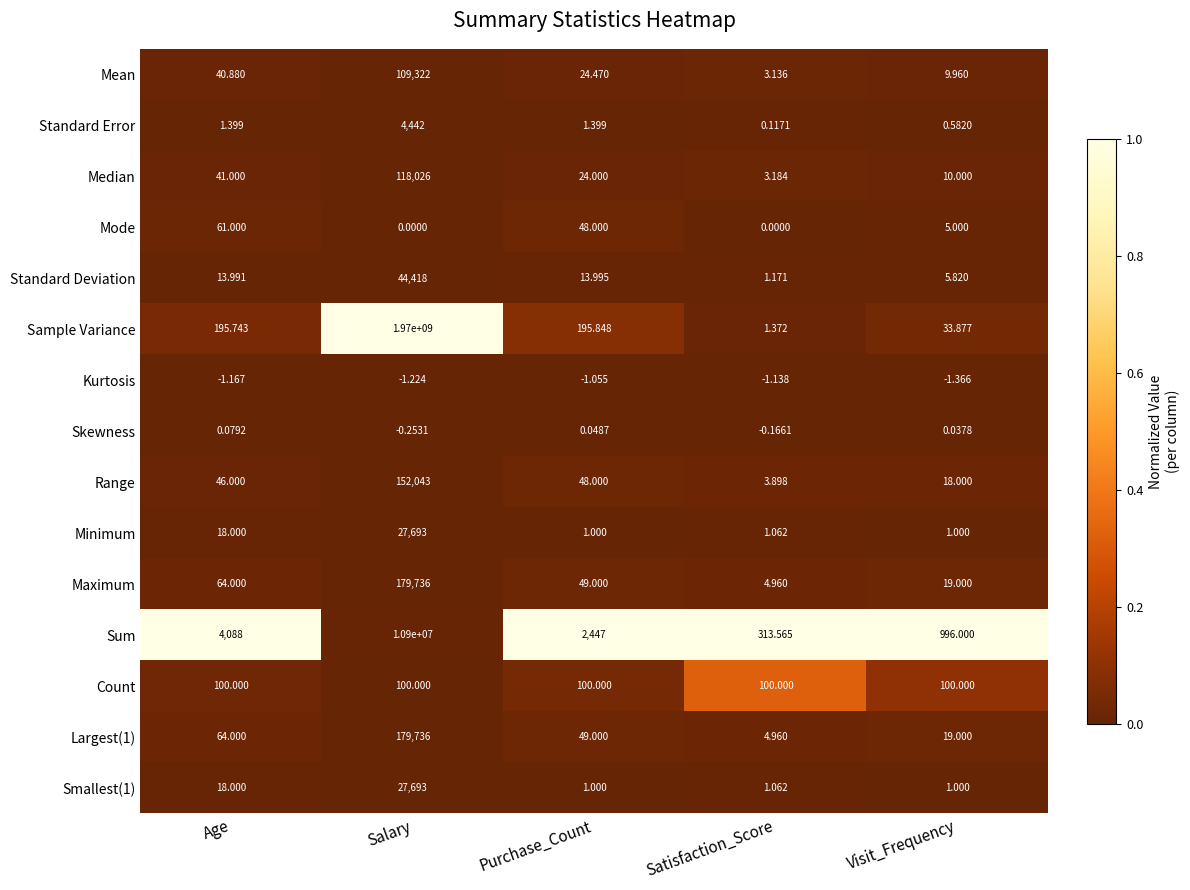

Between Satisfaction_Score and Visit_Frequency, which series saw the biggest shift?

Sum